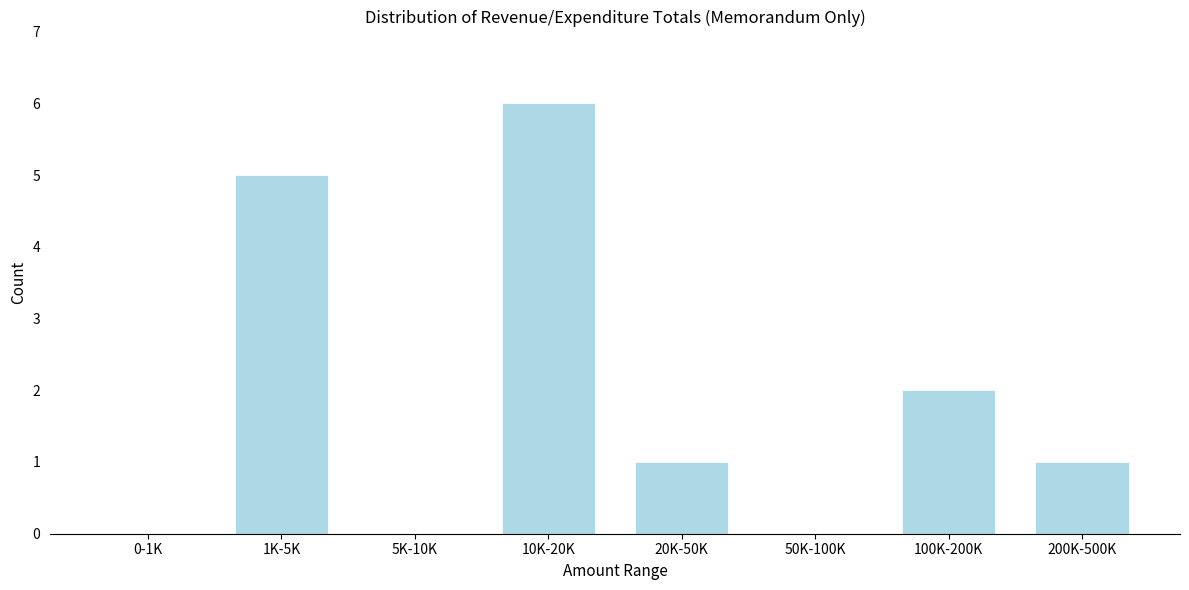

Reading right to left, transcribe all the data shown in this chart.

200K-500K=1	100K-200K=2	50K-100K=0	20K-50K=1	10K-20K=6	5K-10K=0	1K-5K=5	0-1K=0